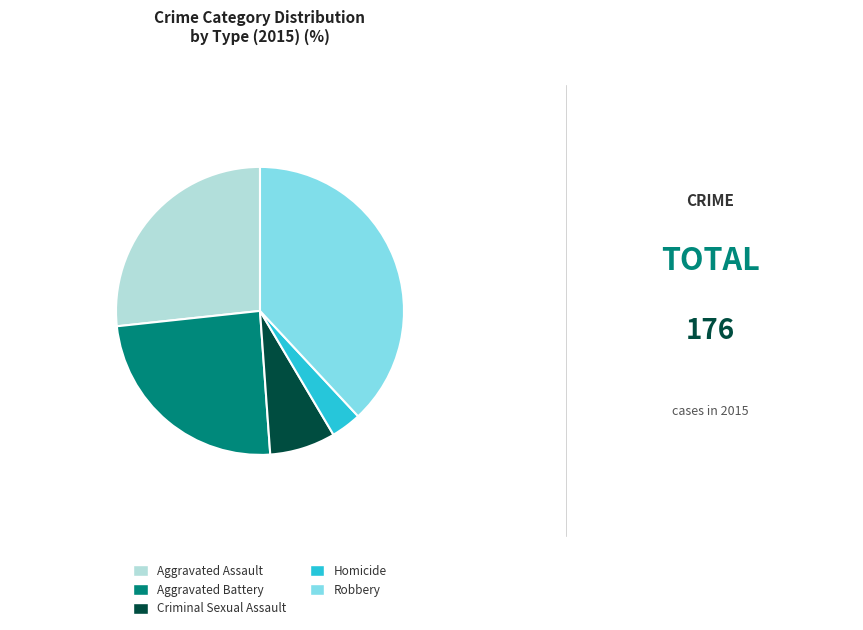

Which has a higher value, Homicide or Aggravated Battery?

Aggravated Battery